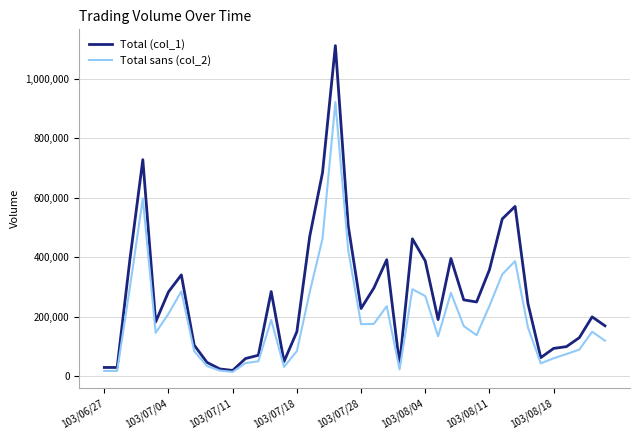

What is the average value of the Total sans (col_2) series?

194857